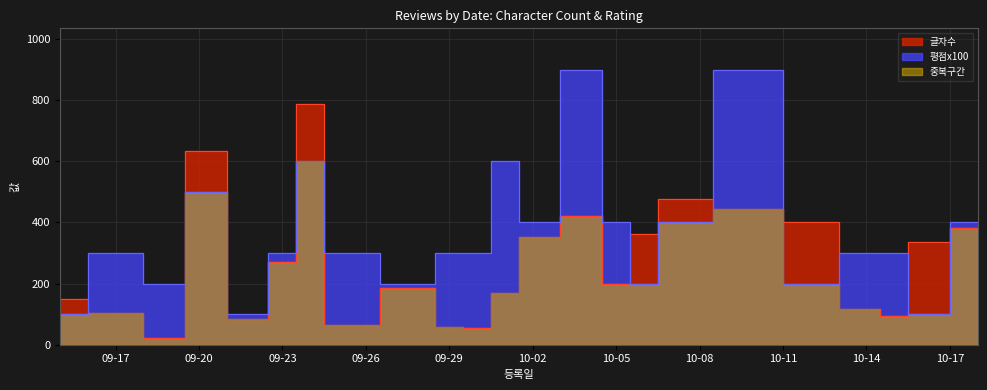

What is the label of the 19th point from the right?

2024-09-22